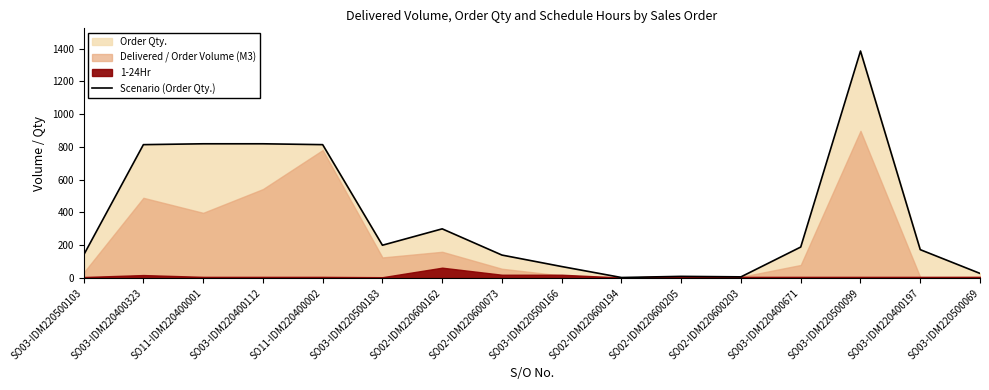

True or false: the data shows 140.0 at SO02-IDM220600073.

True